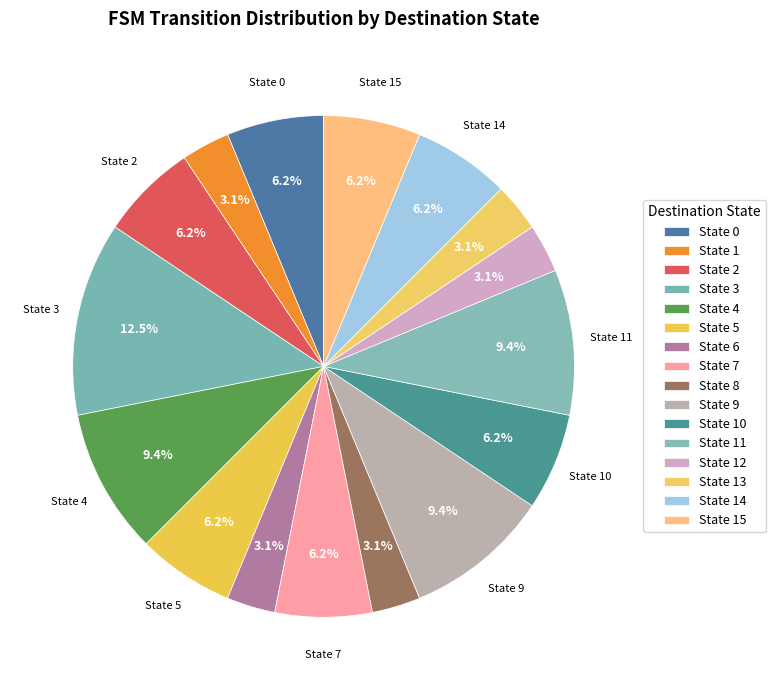

How many slices are in this pie chart?

16